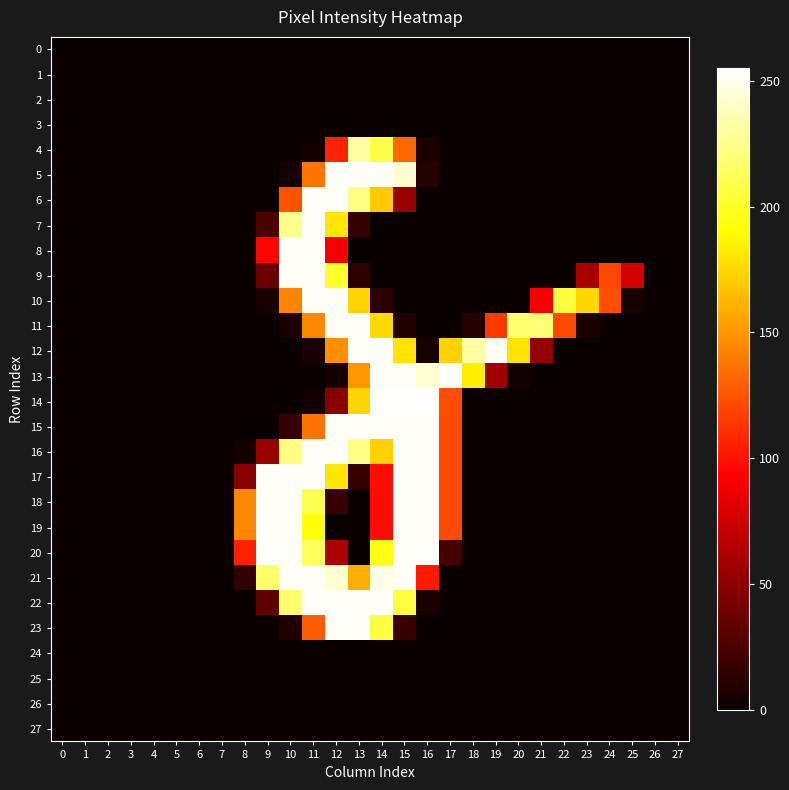

Reading left to right, what are all the values shown in this chart?

0: 0=0	1=0	2=0	3=0	4=0	5=0	6=0	7=0	8=0	9=0	10=0	11=0	12=0	13=0	14=0	15=0	16=0	17=0	18=0	19=0	20=0	21=0	22=0	23=0	24=0	25=0	26=0	27=0
1: 0=0	1=0	2=0	3=0	4=0	5=0	6=0	7=0	8=0	9=0	10=0	11=0	12=0	13=0	14=0	15=0	16=0	17=0	18=0	19=0	20=0	21=0	22=0	23=0	24=0	25=0	26=0	27=0
2: 0=0	1=0	2=0	3=0	4=0	5=0	6=0	7=0	8=0	9=0	10=0	11=0	12=0	13=0	14=0	15=0	16=0	17=0	18=0	19=0	20=0	21=0	22=0	23=0	24=0	25=0	26=0	27=0
3: 0=0	1=0	2=0	3=0	4=0	5=0	6=0	7=0	8=0	9=0	10=0	11=0	12=0	13=0	14=0	15=0	16=0	17=0	18=0	19=0	20=0	21=0	22=0	23=0	24=0	25=0	26=0	27=0
4: 0=0	1=0	2=0	3=0	4=0	5=0	6=0	7=0	8=0	9=0	10=0	11=3	12=106	13=232	14=208	15=133	16=6	17=0	18=0	19=0	20=0	21=0	22=0	23=0	24=0	25=0	26=0	27=0
5: 0=0	1=0	2=0	3=0	4=0	5=0	6=0	7=0	8=0	9=0	10=5	11=137	12=253	13=253	14=253	15=243	16=10	17=0	18=0	19=0	20=0	21=0	22=0	23=0	24=0	25=0	26=0	27=0
6: 0=0	1=0	2=0	3=0	4=0	5=0	6=0	7=0	8=0	9=0	10=125	11=253	12=253	13=224	14=170	15=55	16=0	17=0	18=0	19=0	20=0	21=0	22=0	23=0	24=0	25=0	26=0	27=0
7: 0=0	1=0	2=0	3=0	4=0	5=0	6=0	7=0	8=0	9=25	10=226	11=253	12=181	13=16	14=0	15=0	16=0	17=0	18=0	19=0	20=0	21=0	22=0	23=0	24=0	25=0	26=0	27=0
8: 0=0	1=0	2=0	3=0	4=0	5=0	6=0	7=0	8=0	9=95	10=253	11=253	12=89	13=0	14=0	15=0	16=0	17=0	18=0	19=0	20=0	21=0	22=0	23=0	24=0	25=0	26=0	27=0
9: 0=0	1=0	2=0	3=0	4=0	5=0	6=0	7=0	8=0	9=37	10=253	11=253	12=201	13=14	14=0	15=0	16=0	17=0	18=0	19=0	20=0	21=0	22=0	23=60	24=120	25=76	26=0	27=0
10: 0=0	1=0	2=0	3=0	4=0	5=0	6=0	7=0	8=0	9=7	10=144	11=253	12=253	13=174	14=12	15=0	16=0	17=0	18=0	19=0	20=0	21=91	22=206	23=175	24=123	25=5	26=0	27=0
11: 0=0	1=0	2=0	3=0	4=0	5=0	6=0	7=0	8=0	9=0	10=7	11=145	12=253	13=253	14=176	15=9	16=0	17=0	18=10	19=115	20=218	21=220	22=122	23=7	24=0	25=0	26=0	27=0
12: 0=0	1=0	2=0	3=0	4=0	5=0	6=0	7=0	8=0	9=0	10=0	11=6	12=147	13=253	14=253	15=180	16=5	17=173	18=232	19=253	20=180	21=52	22=0	23=0	24=0	25=0	26=0	27=0
13: 0=0	1=0	2=0	3=0	4=0	5=0	6=0	7=0	8=0	9=0	10=0	11=0	12=4	13=150	14=253	15=253	16=243	17=254	18=184	19=57	20=4	21=0	22=0	23=0	24=0	25=0	26=0	27=0
14: 0=0	1=0	2=0	3=0	4=0	5=0	6=0	7=0	8=0	9=0	10=0	11=3	12=48	13=174	14=255	15=255	16=255	17=123	18=0	19=0	20=0	21=0	22=0	23=0	24=0	25=0	26=0	27=0
15: 0=0	1=0	2=0	3=0	4=0	5=0	6=0	7=0	8=0	9=0	10=17	11=137	12=253	13=253	14=253	15=253	16=253	17=122	18=0	19=0	20=0	21=0	22=0	23=0	24=0	25=0	26=0	27=0
16: 0=0	1=0	2=0	3=0	4=0	5=0	6=0	7=0	8=4	9=54	10=222	11=253	12=253	13=224	14=173	15=253	16=253	17=122	18=0	19=0	20=0	21=0	22=0	23=0	24=0	25=0	26=0	27=0
17: 0=0	1=0	2=0	3=0	4=0	5=0	6=0	7=0	8=48	9=253	10=253	11=253	12=181	13=16	14=98	15=253	16=253	17=122	18=0	19=0	20=0	21=0	22=0	23=0	24=0	25=0	26=0	27=0
18: 0=0	1=0	2=0	3=0	4=0	5=0	6=0	7=0	8=145	9=253	10=253	11=210	12=17	13=0	14=98	15=253	16=253	17=122	18=0	19=0	20=0	21=0	22=0	23=0	24=0	25=0	26=0	27=0
19: 0=0	1=0	2=0	3=0	4=0	5=0	6=0	7=0	8=145	9=253	10=253	11=193	12=0	13=0	14=98	15=253	16=253	17=122	18=0	19=0	20=0	21=0	22=0	23=0	24=0	25=0	26=0	27=0
20: 0=0	1=0	2=0	3=0	4=0	5=0	6=0	7=0	8=106	9=253	10=253	11=213	12=61	13=0	14=195	15=253	16=253	17=23	18=0	19=0	20=0	21=0	22=0	23=0	24=0	25=0	26=0	27=0
21: 0=0	1=0	2=0	3=0	4=0	5=0	6=0	7=0	8=15	9=217	10=253	11=253	12=243	13=160	14=248	15=253	16=103	17=0	18=0	19=0	20=0	21=0	22=0	23=0	24=0	25=0	26=0	27=0
22: 0=0	1=0	2=0	3=0	4=0	5=0	6=0	7=0	8=0	9=32	10=217	11=253	12=253	13=253	14=253	15=206	16=7	17=0	18=0	19=0	20=0	21=0	22=0	23=0	24=0	25=0	26=0	27=0
23: 0=0	1=0	2=0	3=0	4=0	5=0	6=0	7=0	8=0	9=0	10=8	11=128	12=253	13=253	14=207	15=18	16=0	17=0	18=0	19=0	20=0	21=0	22=0	23=0	24=0	25=0	26=0	27=0
24: 0=0	1=0	2=0	3=0	4=0	5=0	6=0	7=0	8=0	9=0	10=0	11=0	12=0	13=0	14=0	15=0	16=0	17=0	18=0	19=0	20=0	21=0	22=0	23=0	24=0	25=0	26=0	27=0
25: 0=0	1=0	2=0	3=0	4=0	5=0	6=0	7=0	8=0	9=0	10=0	11=0	12=0	13=0	14=0	15=0	16=0	17=0	18=0	19=0	20=0	21=0	22=0	23=0	24=0	25=0	26=0	27=0
26: 0=0	1=0	2=0	3=0	4=0	5=0	6=0	7=0	8=0	9=0	10=0	11=0	12=0	13=0	14=0	15=0	16=0	17=0	18=0	19=0	20=0	21=0	22=0	23=0	24=0	25=0	26=0	27=0
27: 0=0	1=0	2=0	3=0	4=0	5=0	6=0	7=0	8=0	9=0	10=0	11=0	12=0	13=0	14=0	15=0	16=0	17=0	18=0	19=0	20=0	21=0	22=0	23=0	24=0	25=0	26=0	27=0